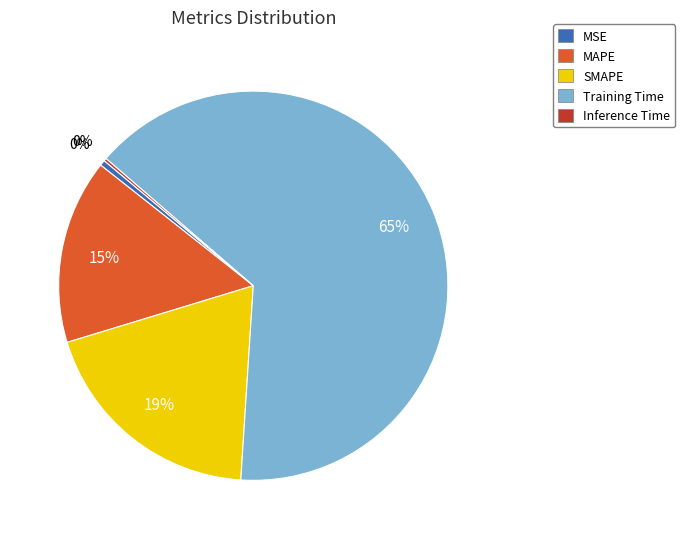

What is the largest slice in the pie chart?

Training Time